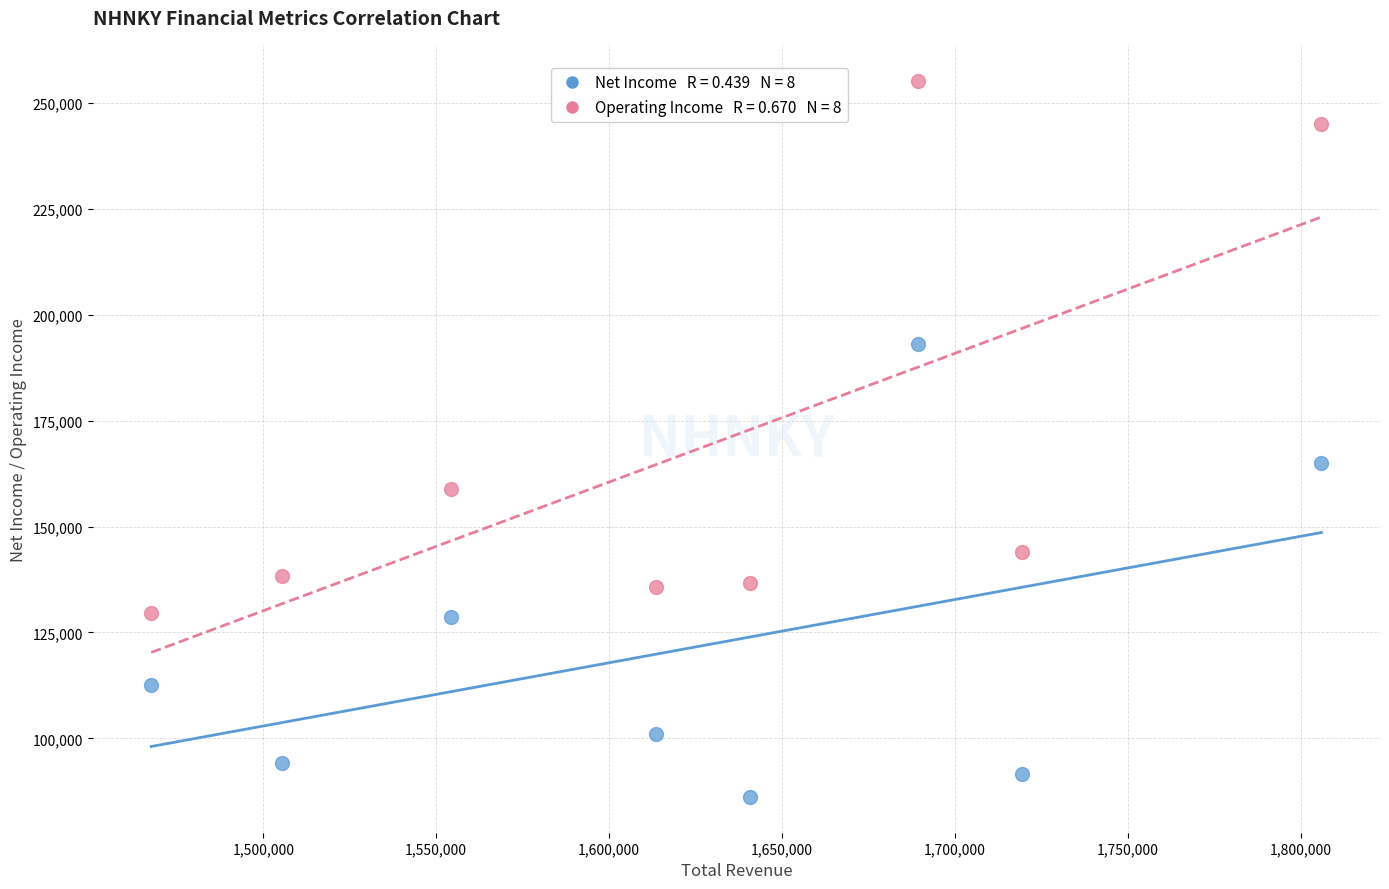

Across all series, what Y value is closest to 170700?

164900